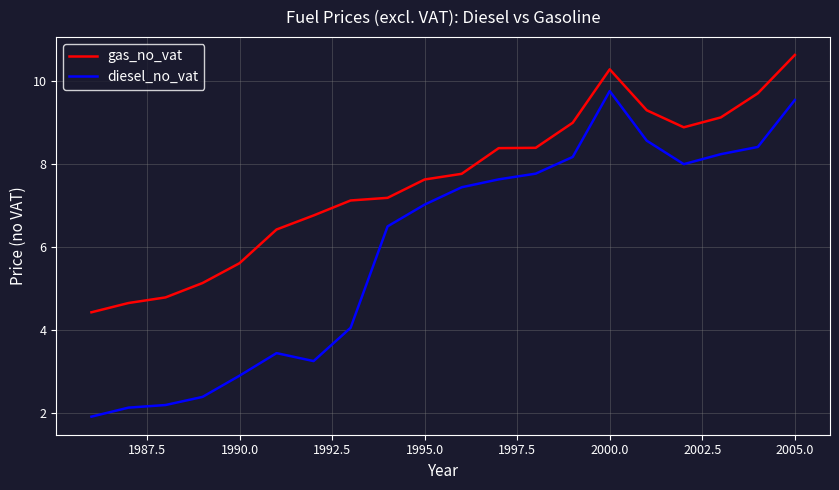

Which series has the largest total across all categories?

gas_no_vat